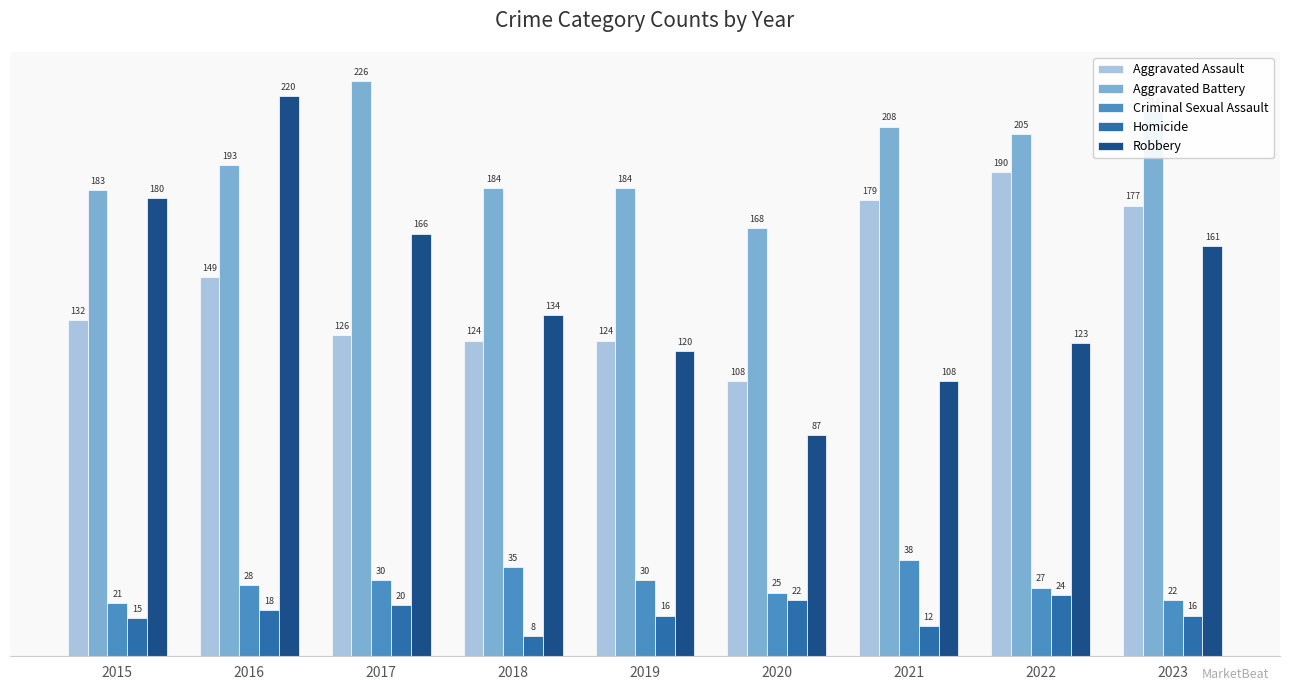

Which category has the highest value across all series?

2017